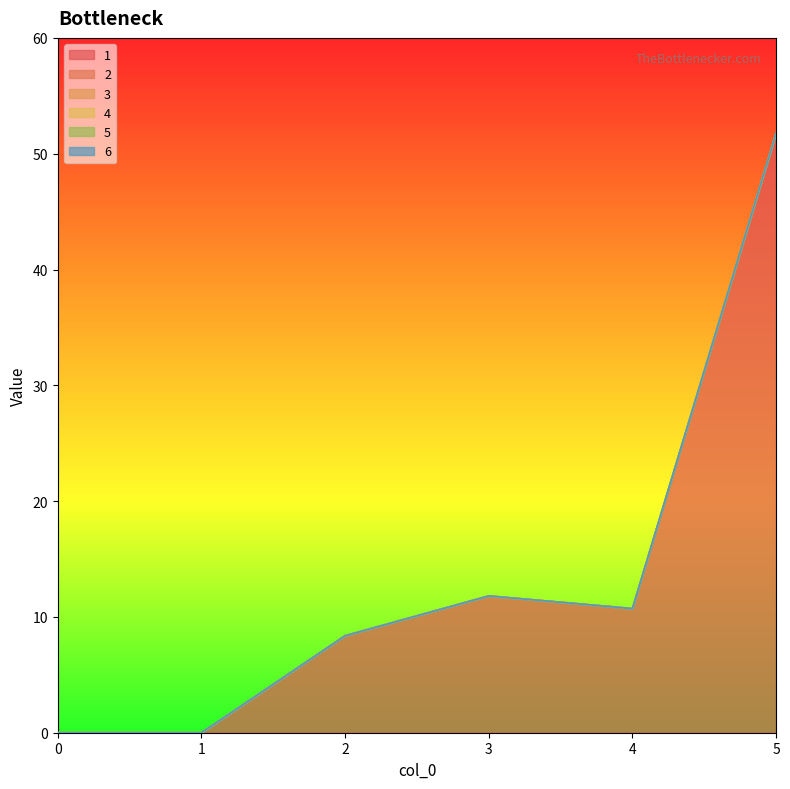

Reading left to right, list all the values displayed in this chart.

1: 0=0.0	1=0.0	2=8.4	3=11.8	4=10.7	5=51.8
2: 0=0.0	1=0.0	2=0.0	3=0.0	4=0.0	5=0.0
3: 0=0.0	1=0.0	2=0.0	3=0.0	4=0.0	5=0.0
4: 0=0.0	1=0.0	2=0.0	3=0.0	4=0.0	5=0.0
5: 0=0.0	1=0.0	2=0.0	3=0.0	4=0.0	5=0.0
6: 0=0.0	1=0.0	2=0.0	3=0.0	4=0.0	5=0.0